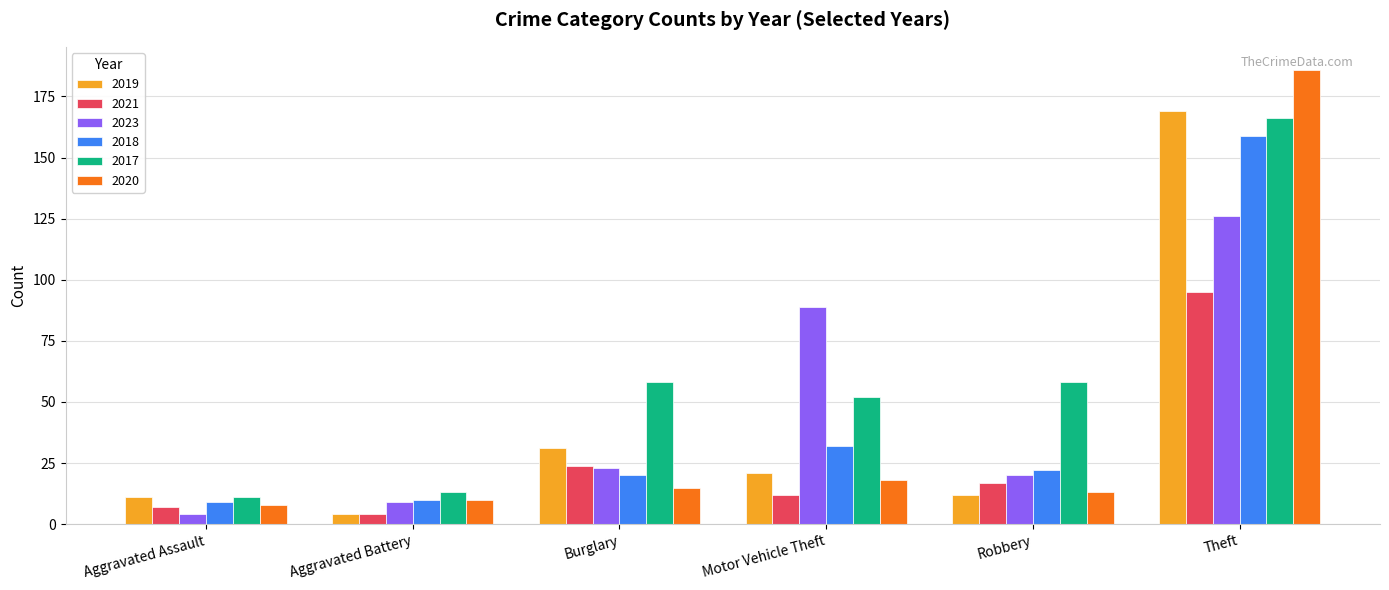

How many values in the 2023 series are below 23?

3